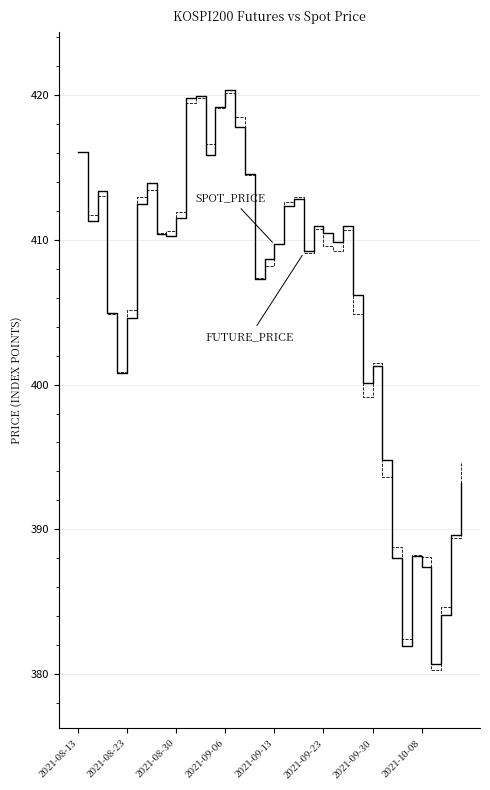

Does the chart have visible grid lines?

Yes